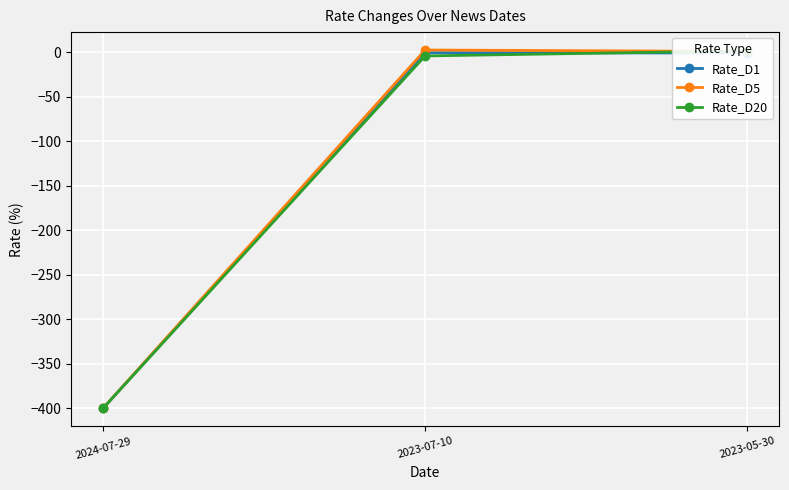

Which category has the lowest value in the Rate_D1 series?

2024-07-29